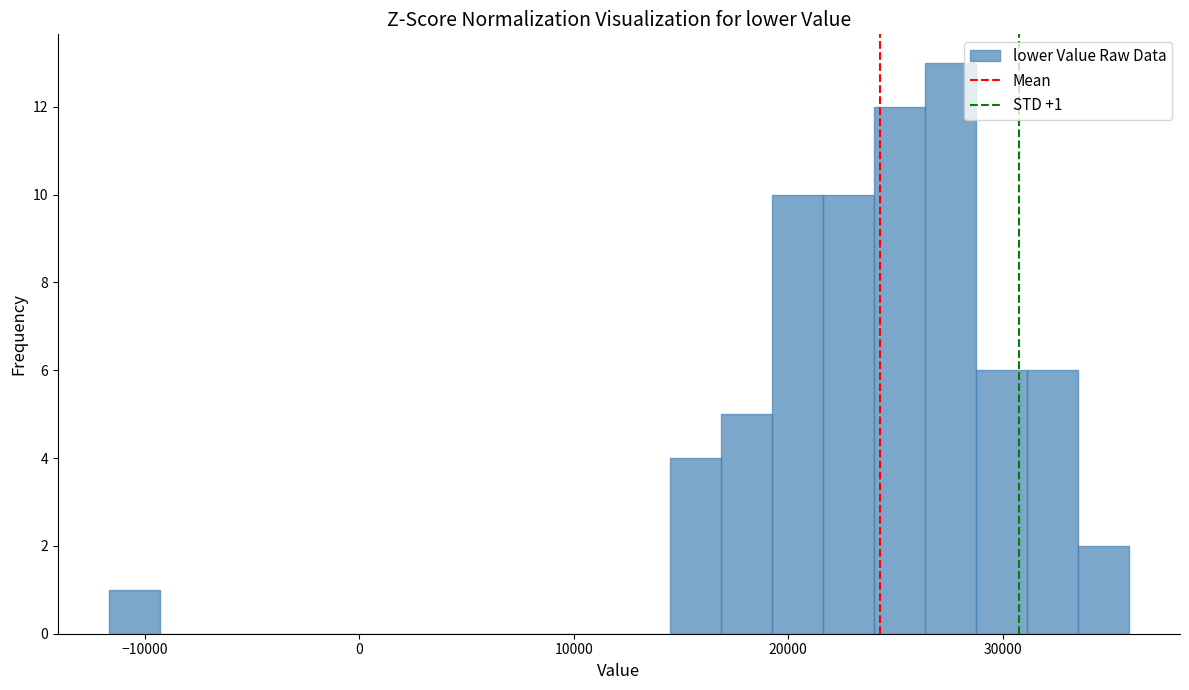

Read against the x-axis, roughly where is the centre of the tallest bar?

28000